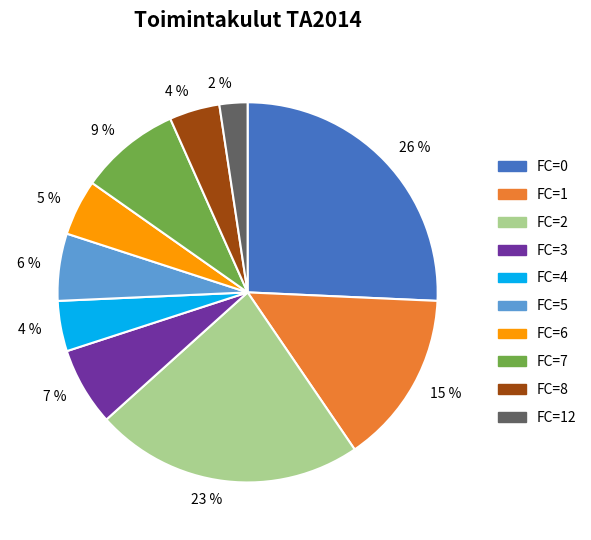

Between FC=2 and FC=4, which is larger?

FC=2